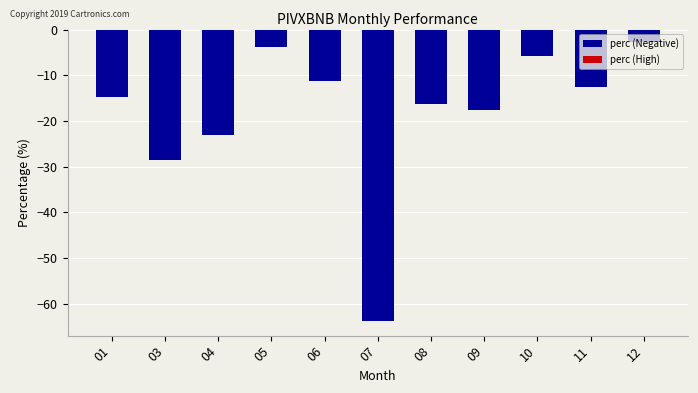

Which has a higher value, 03 or 12?

12